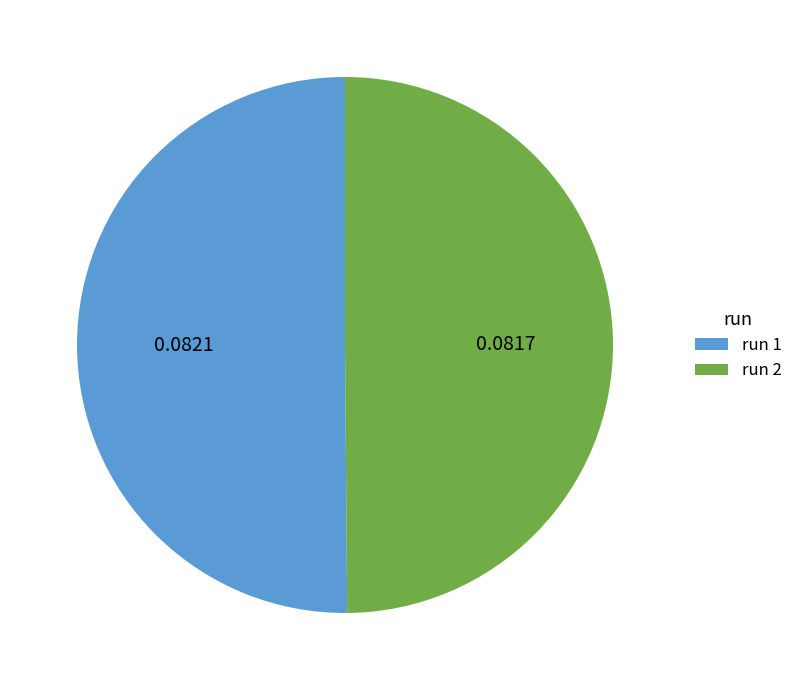

Do run 1 and run 2 together represent more than half of the pie?

Yes